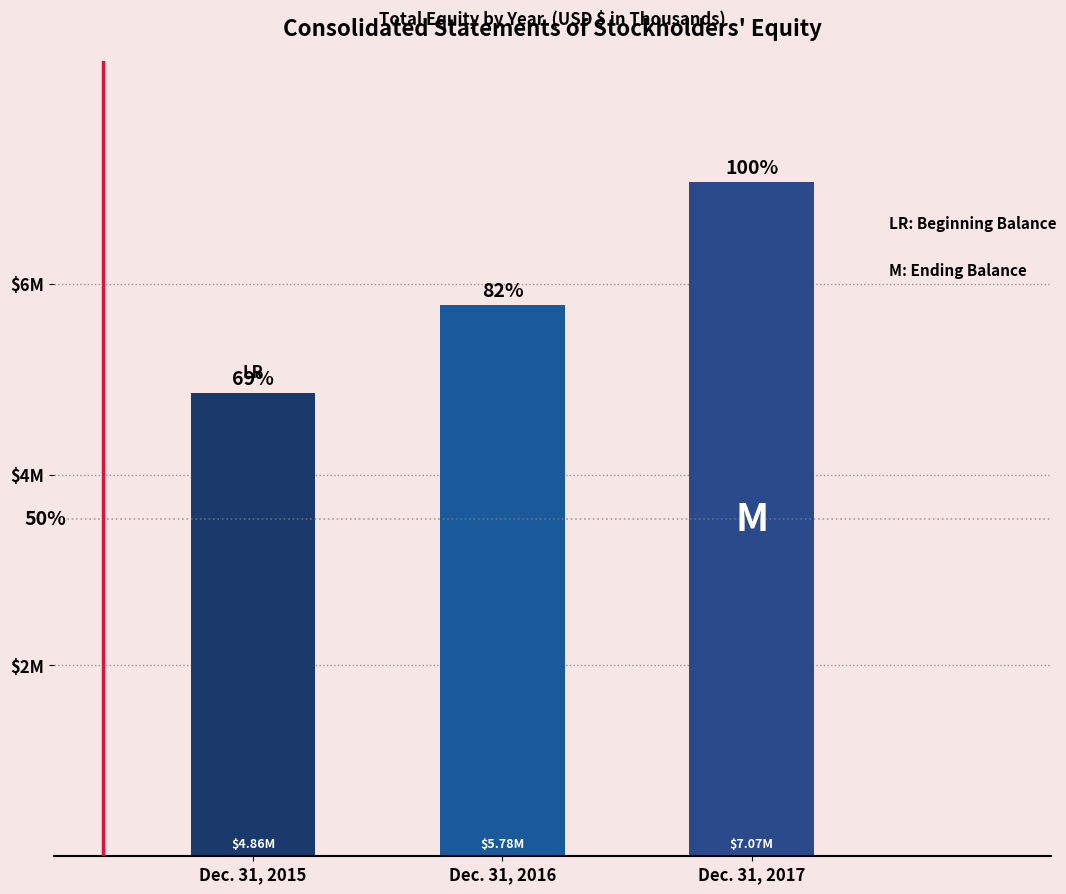

How many data points does each series have?

3